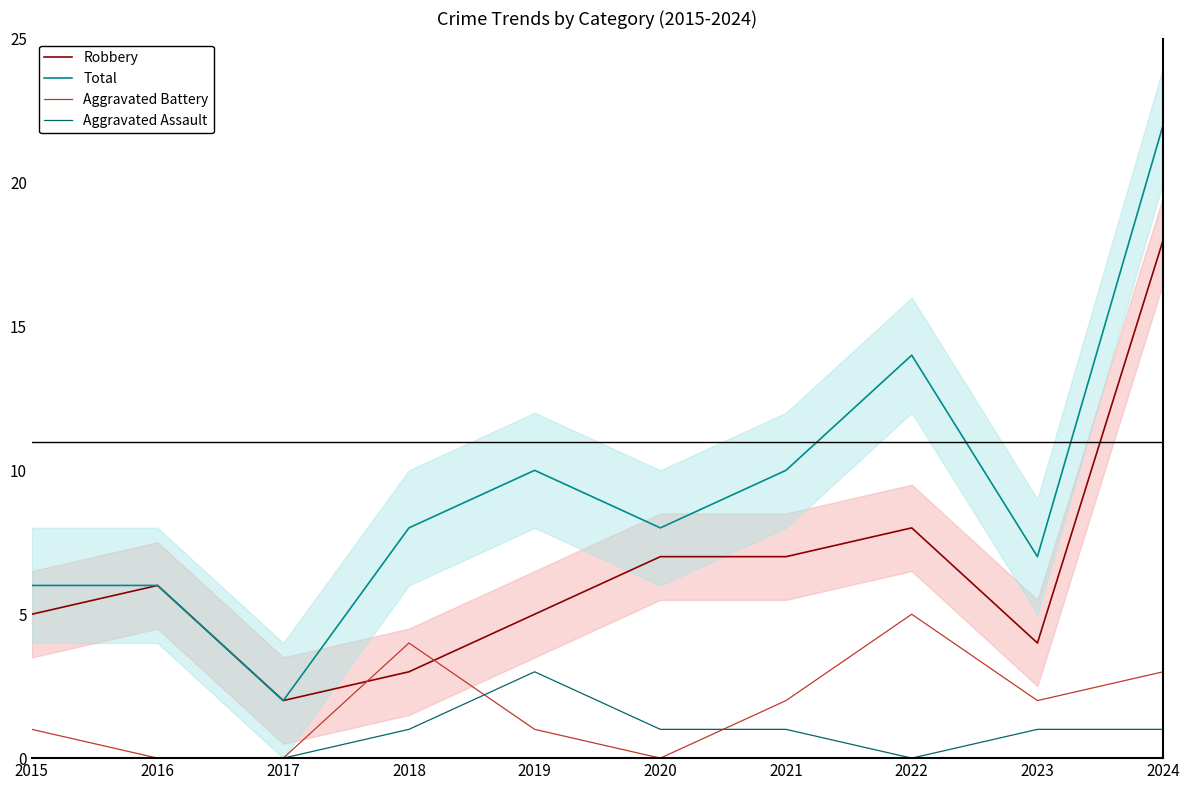

Is it true that Robbery equals 4 at 2023?

True